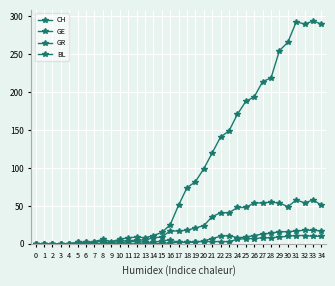

How many values in the CH series are below 51?

17